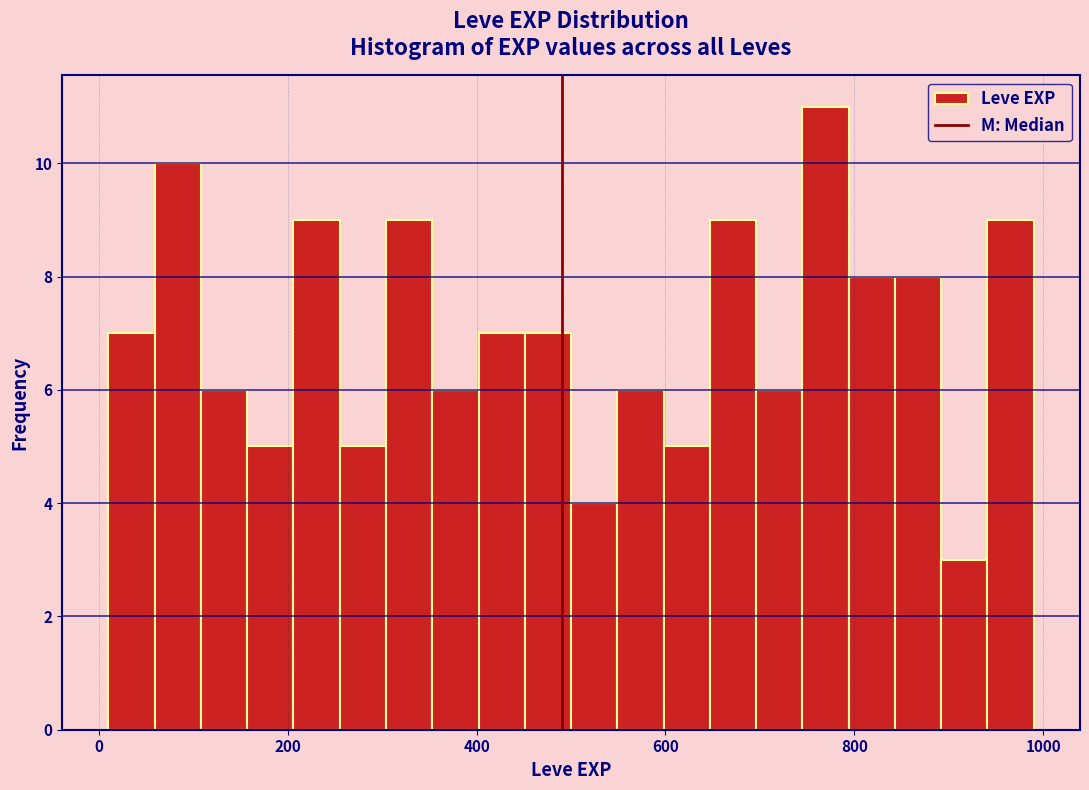

Read against the x-axis, roughly where is the centre of the tallest bar?

760